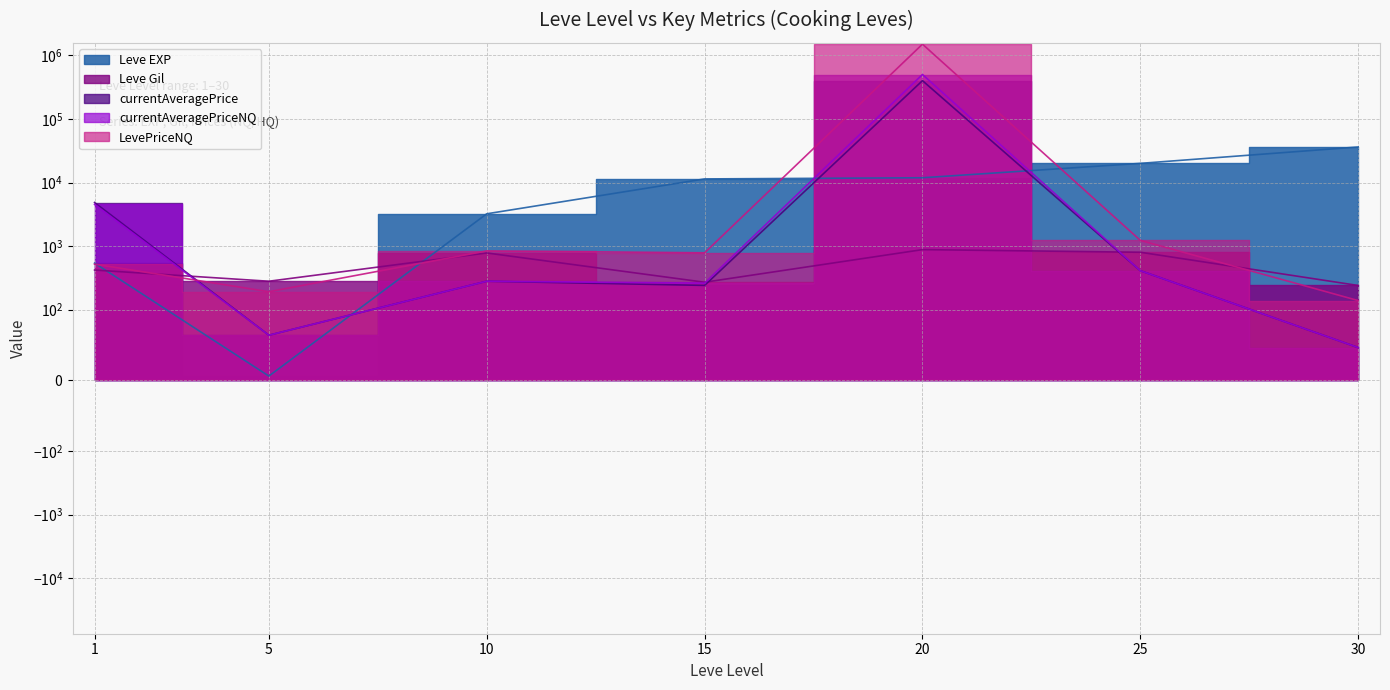

Where is the first local minimum for currentAveragePrice?

5